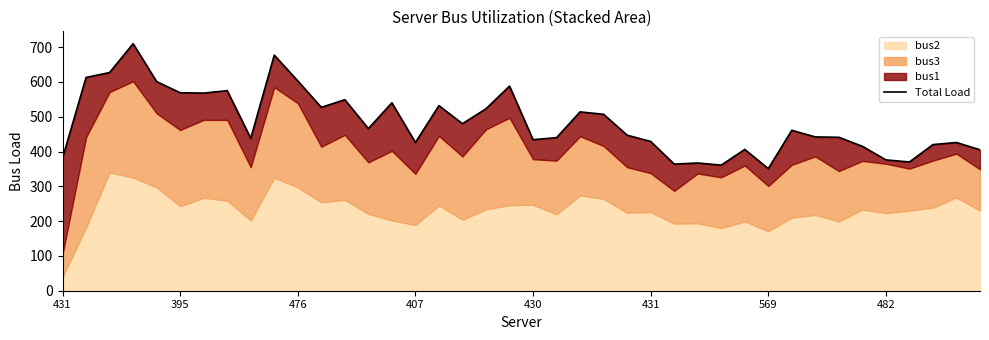

What is the sum of the values at 13 and 407?

1176